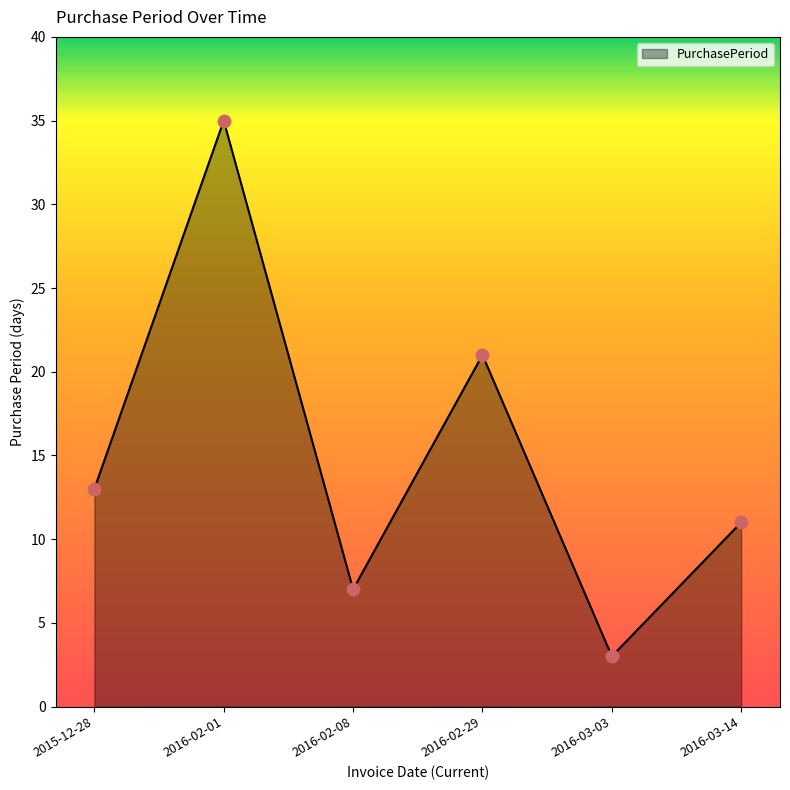

Approximately how many times larger is the value at 2016-02-01 compared to 2016-02-29?

1.7